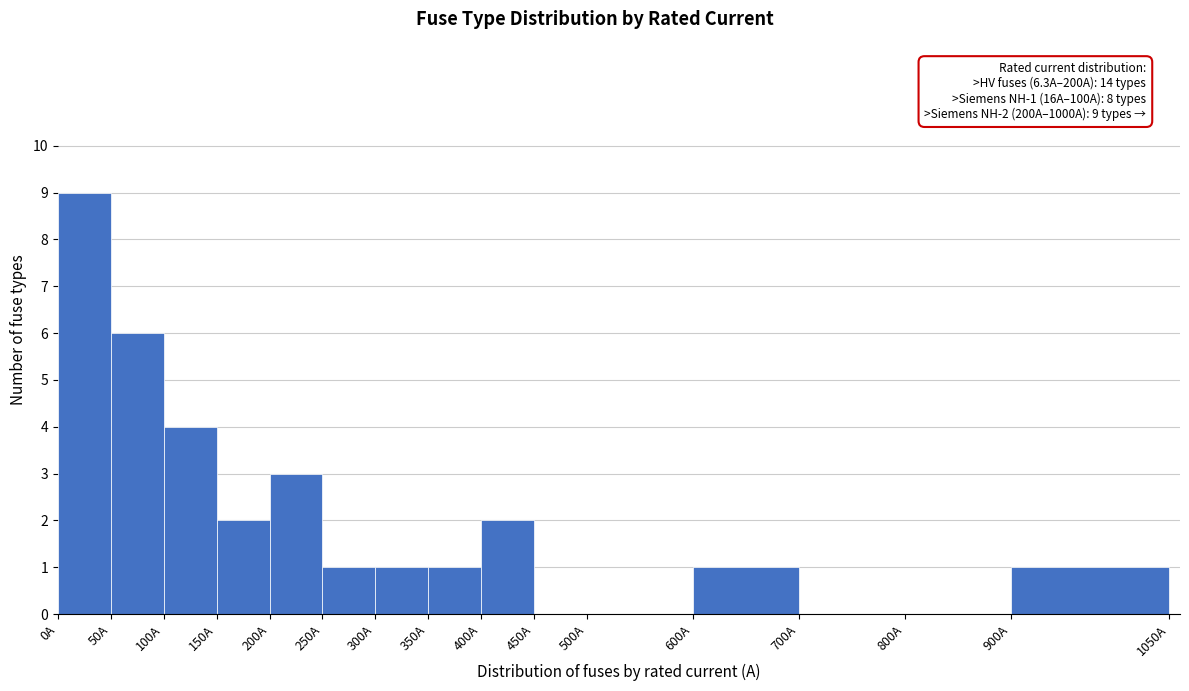

Over which range of the x-axis is the bar tallest?

0 to 50